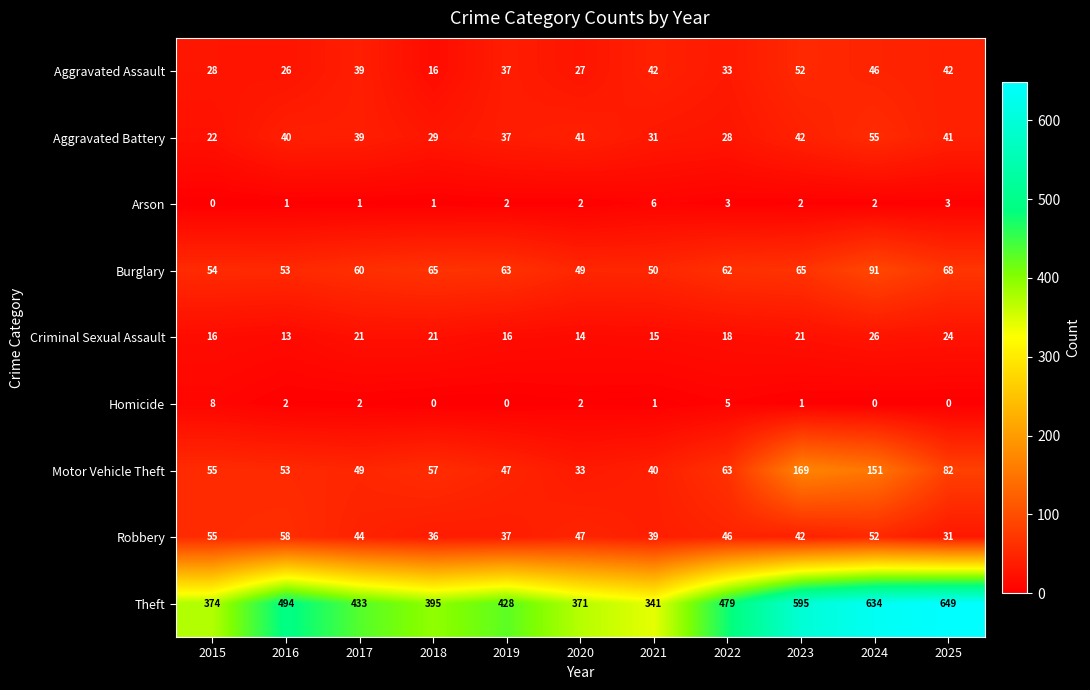

Which series has the widest spread of values?

Theft